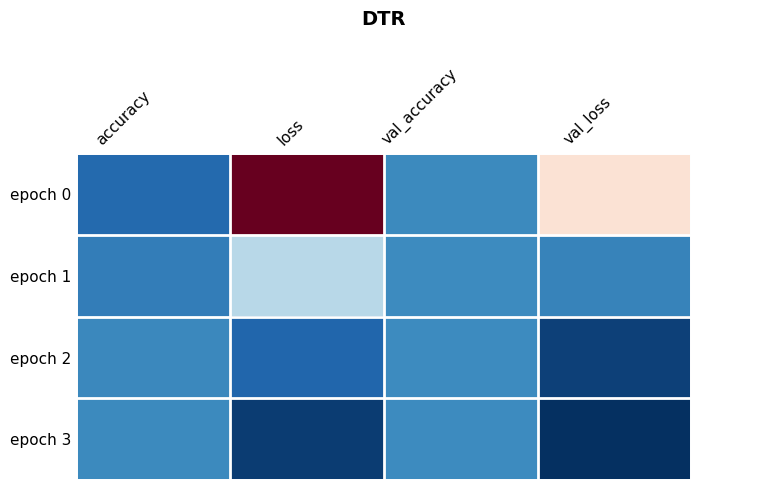

Reading right to left, list all the values displayed in this chart.

epoch 0: val_loss=2.6	val_accuracy=1.0	loss=4.3	accuracy=0.7
epoch 1: val_loss=0.9	val_accuracy=1.0	loss=1.7	accuracy=0.9
epoch 2: val_loss=0.4	val_accuracy=1.0	loss=0.6	accuracy=0.9
epoch 3: val_loss=0.2	val_accuracy=1.0	loss=0.3	accuracy=1.0